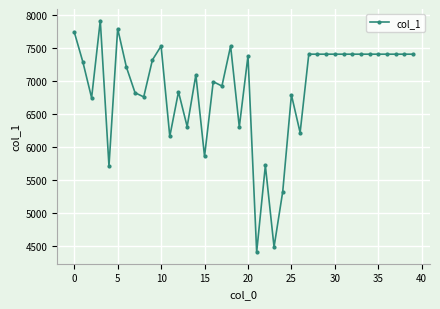

What is the minimum value shown in the chart?

4411